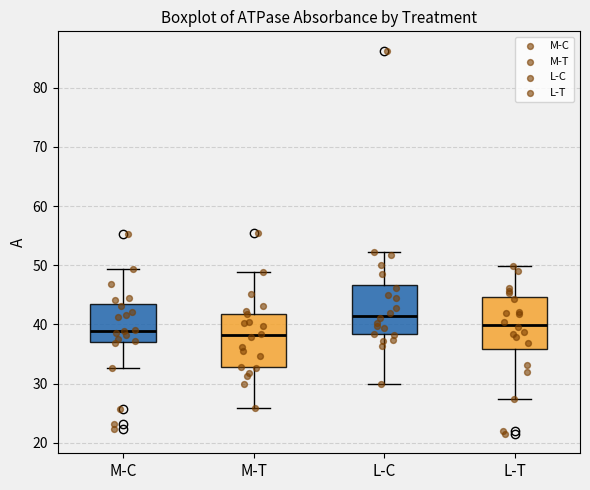

Reading left to right, transcribe this box plot: for each box, give where its median line is, the range the box spans, and where its two whiskers end, as read against the y-axis. The values are not printed on the chart, so give them approximately, as read against the axis.

M-C: median 39, box 37 to 43, whiskers 33 to 49
M-T: median 38, box 33 to 42, whiskers 26 to 49
L-C: median 41, box 38 to 47, whiskers 30 to 52
L-T: median 40, box 36 to 45, whiskers 27 to 50